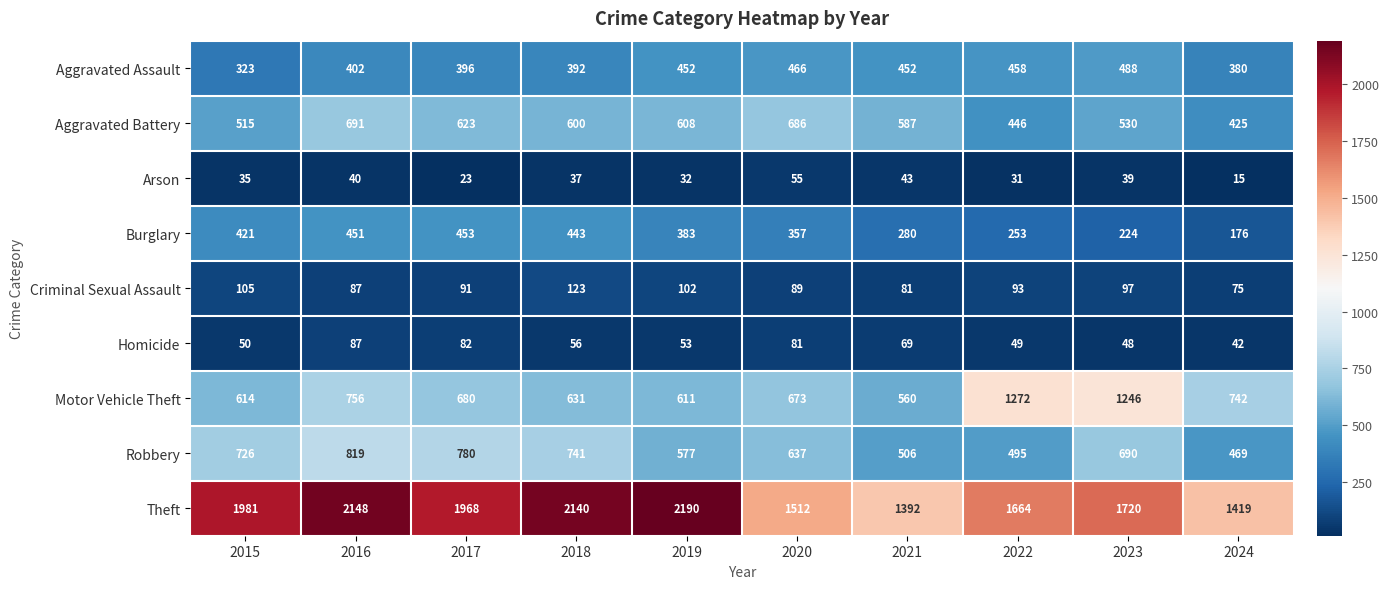

The value of Theft at 2020 is 1512. True or false?

True